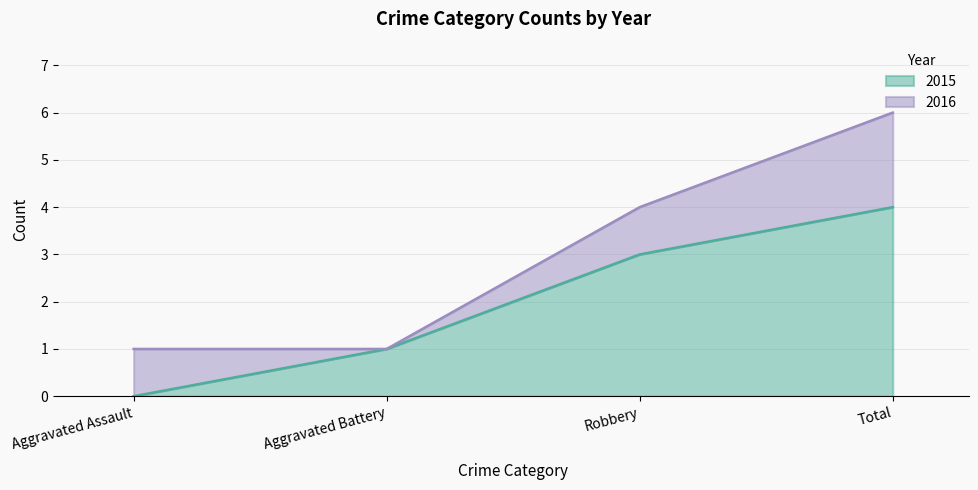

What position from the right is Aggravated Battery?

3